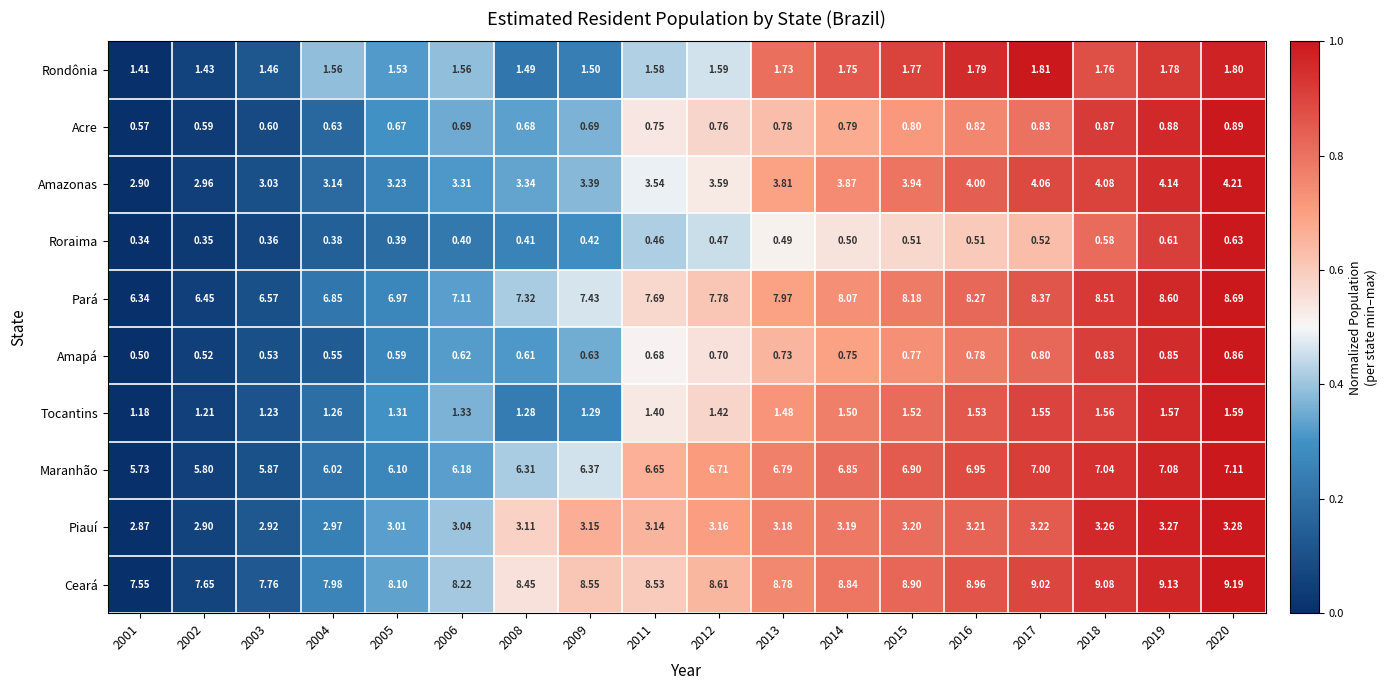

Which series has the widest spread of values?

Pará